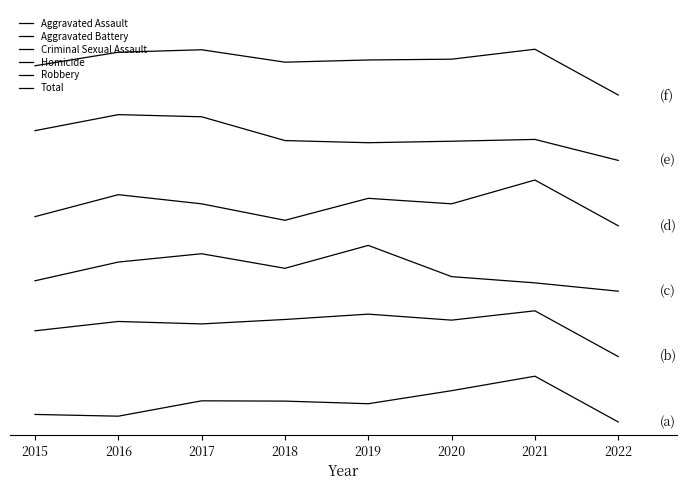

What is the difference between the Criminal Sexual Assault values at 2021 and 2019?

0.6